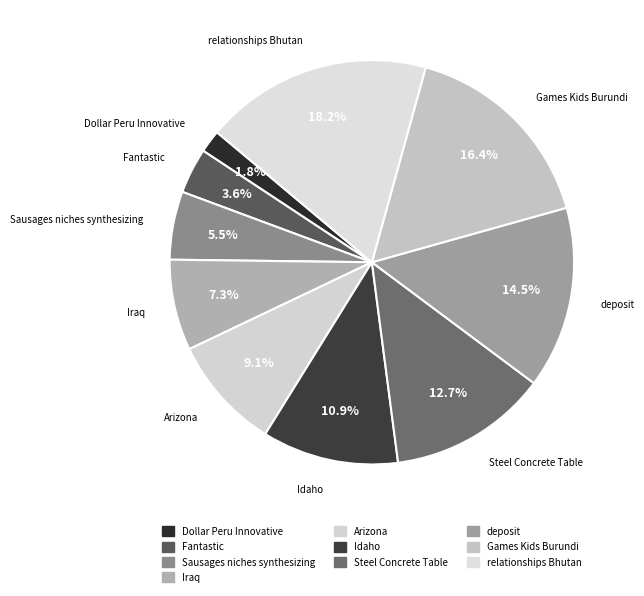

To the nearest percent, what portion does relationships Bhutan represent?

18%